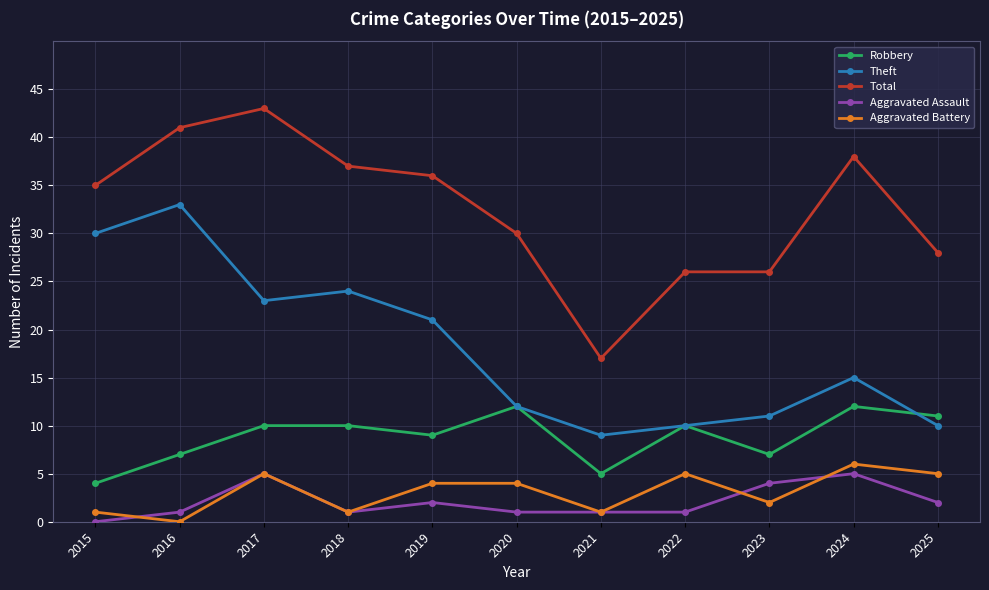

True or false: Aggravated Assault and Total cross at least once.

False